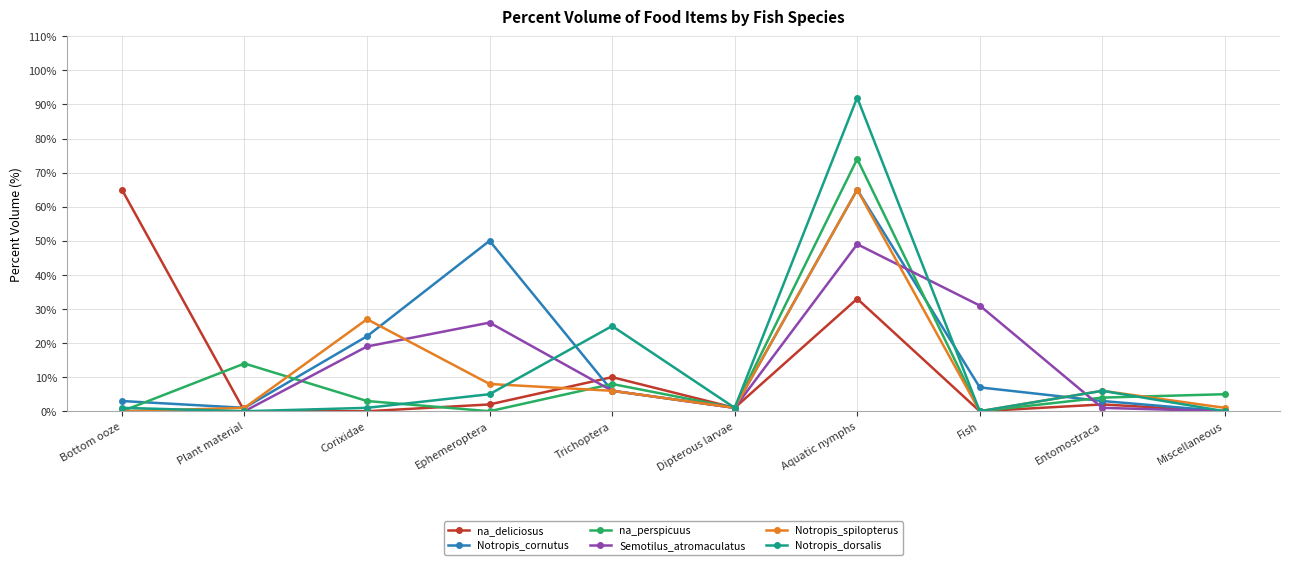

Which series has the largest total across all categories?

Notropis_cornutus